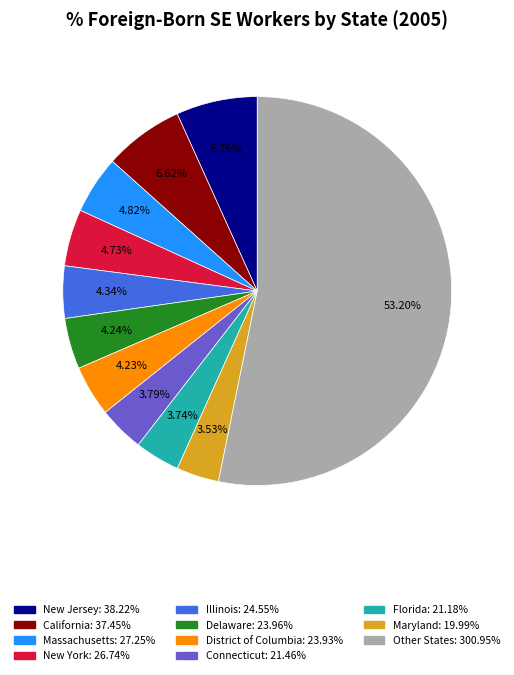

Is there any slice that represents more than half of the pie?

Yes